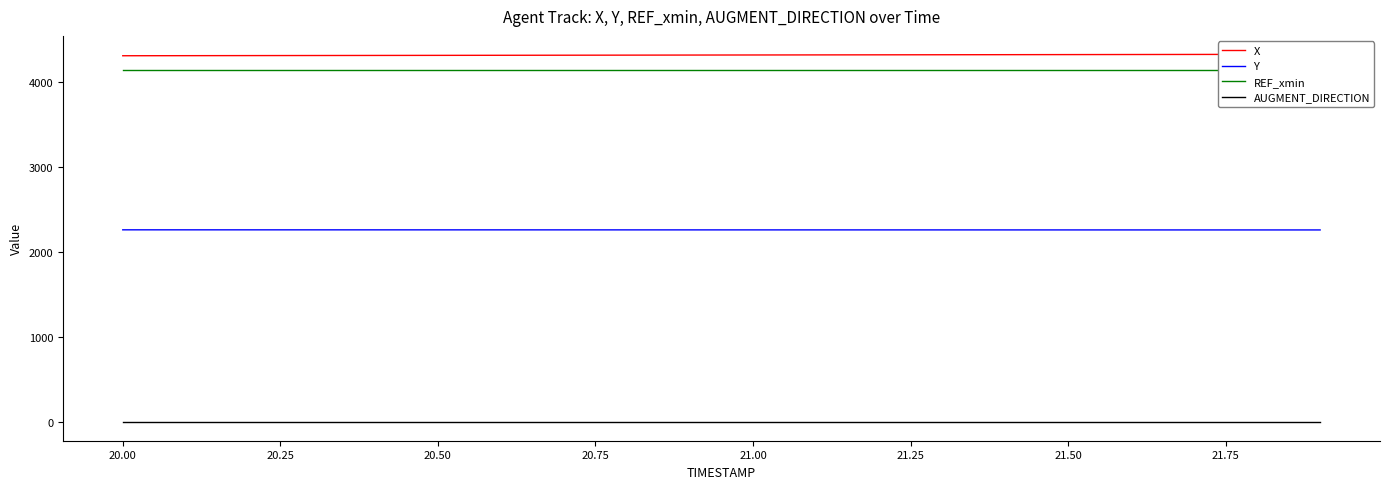

True or false: Y and AUGMENT_DIRECTION intersect in this chart.

False